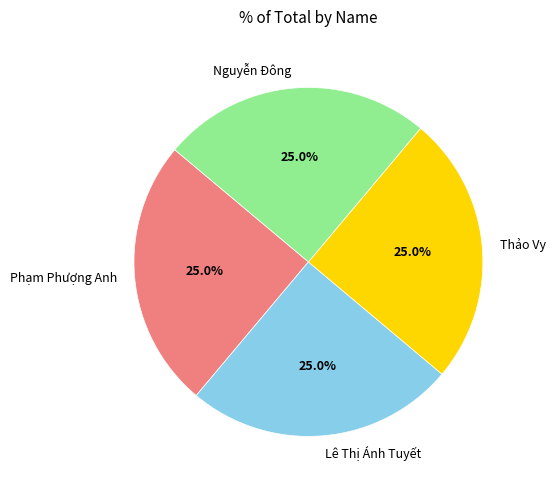

Is there any slice that represents more than half of the pie?

No